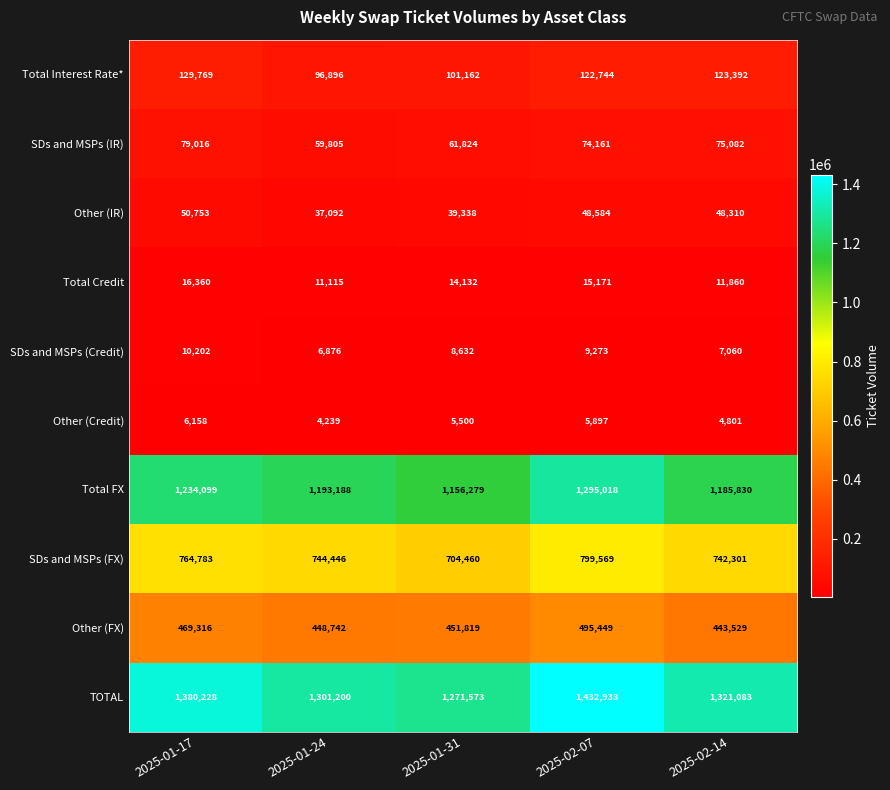

What is the total value across all series at 2025-01-17?

4140684